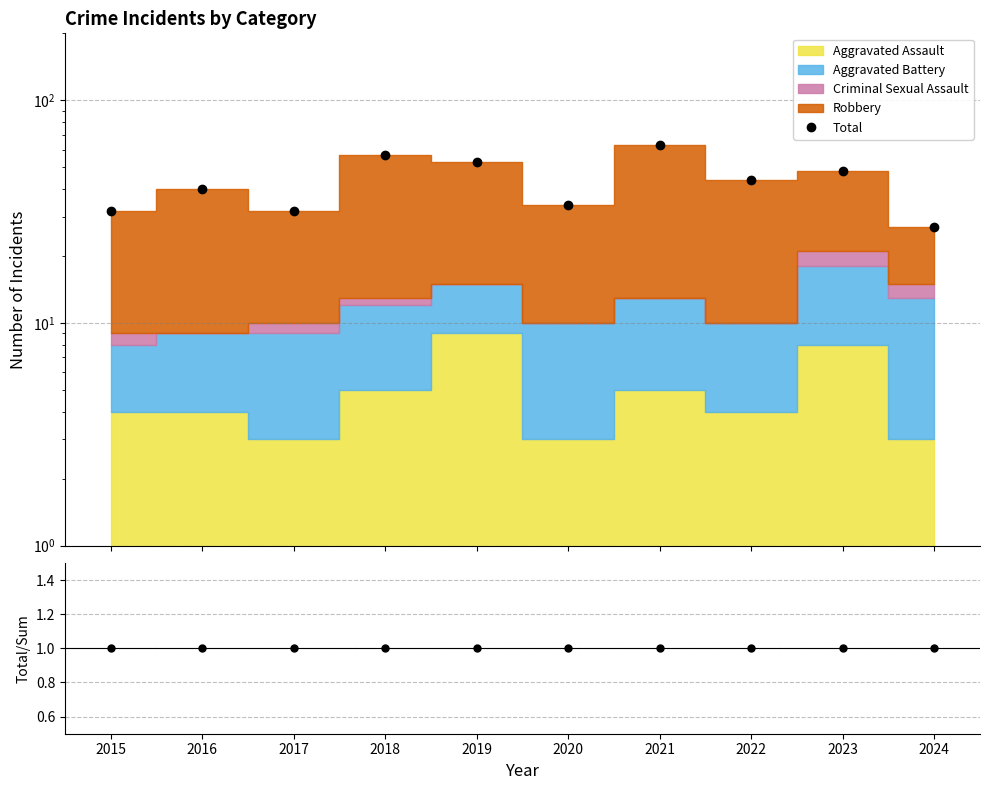

What is the value of the Total / Stack Sum point at the 5th from the left?

1